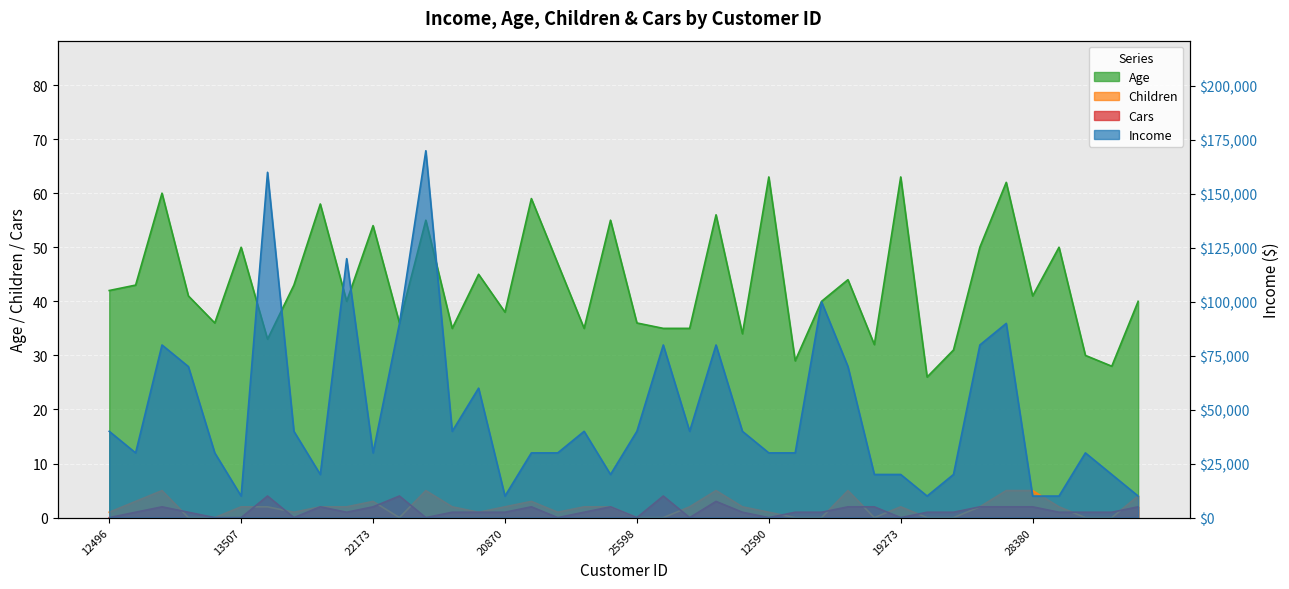

Which series has the largest total across all categories?

Income